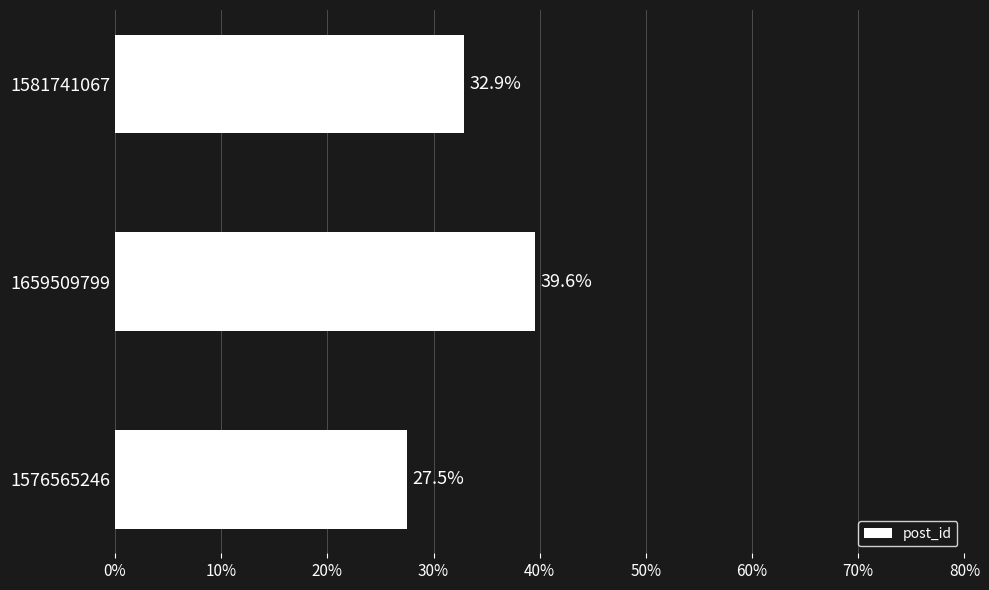

Is it true that the value at 1576565246 is 13.4?

False